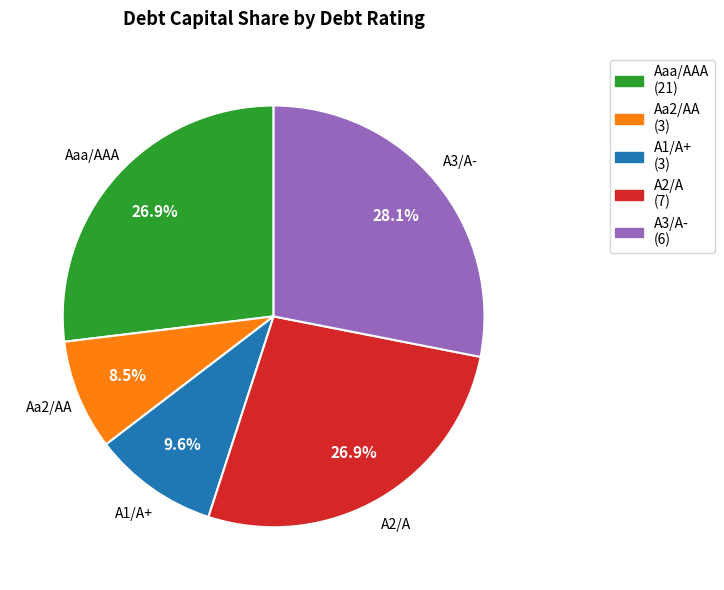

To the nearest percent, what is the difference between the largest and smallest slice percentages?

20%